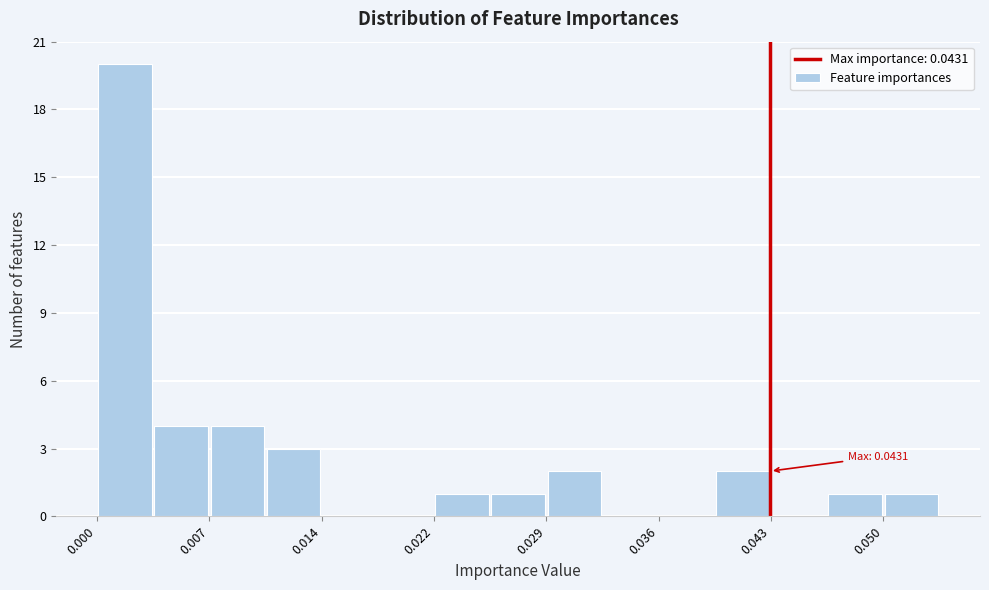

Around what value on the x-axis is the tallest bar? Give the approximate position of its centre, as read against the axis.

0.002